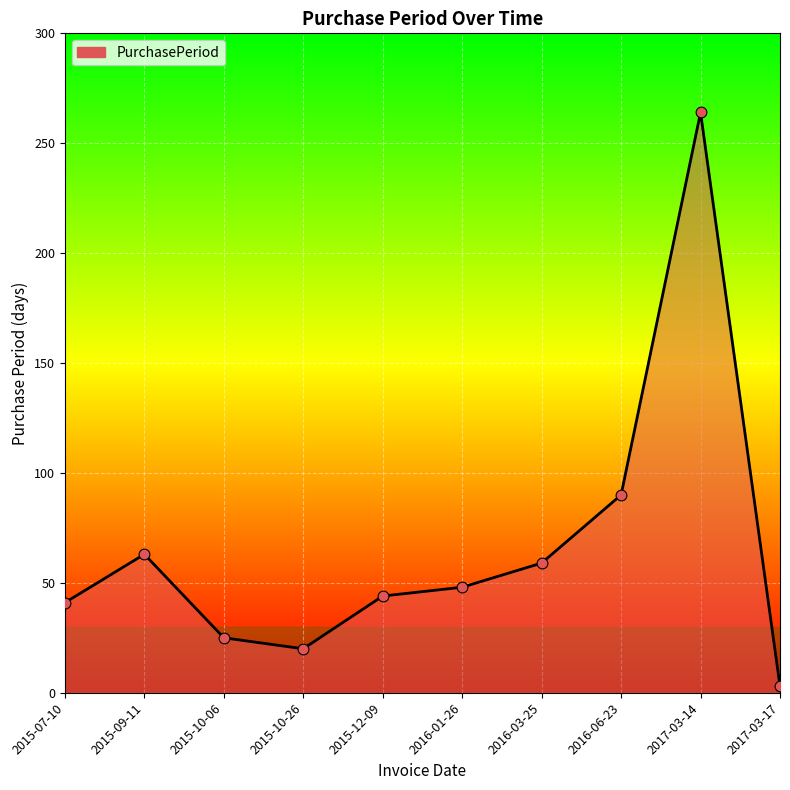

Which has a higher value, 2017-03-14 or 2015-10-06?

2017-03-14